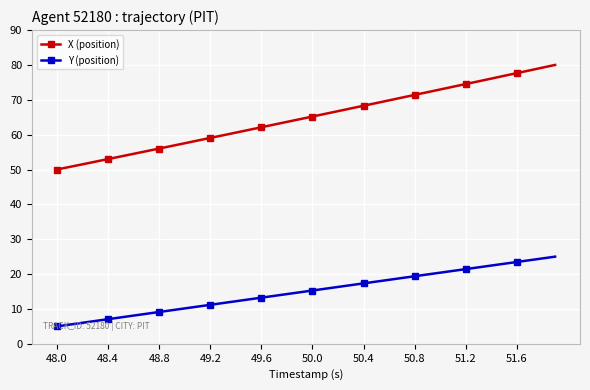

What is the average value of the X (position) series?

64.9